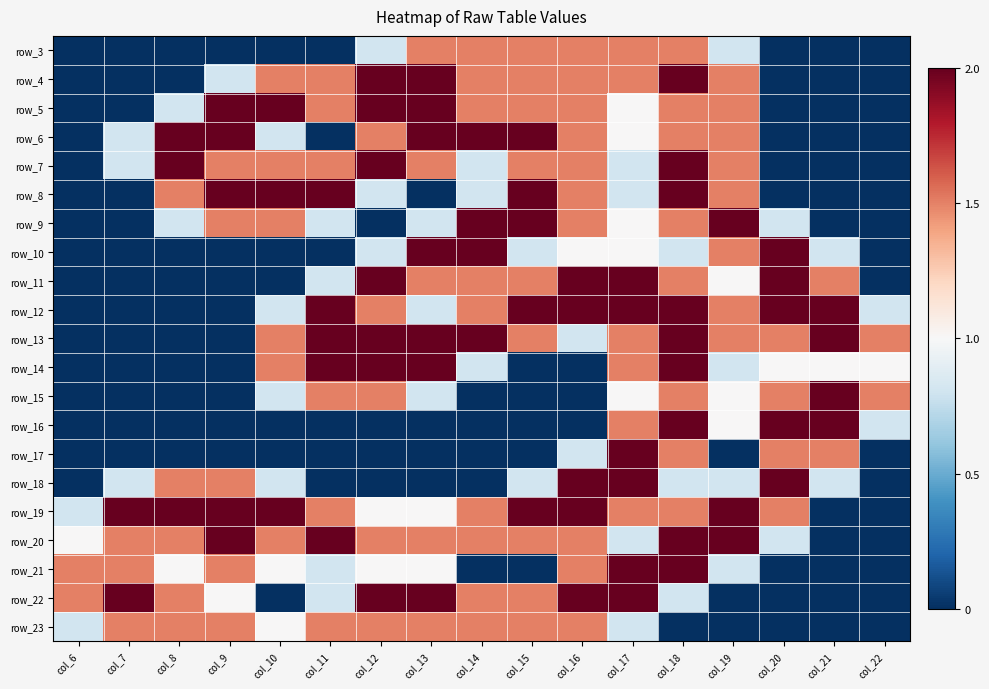

How many data points does each series have?

17